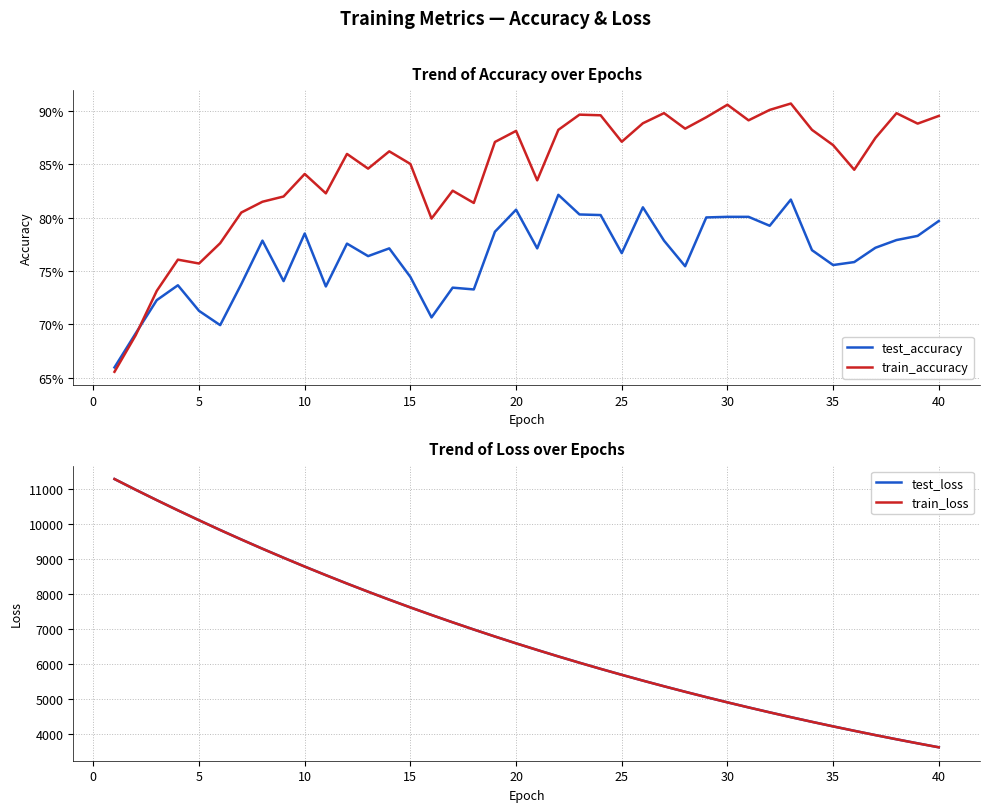

What is the highest value of the test_loss series?

11291.7